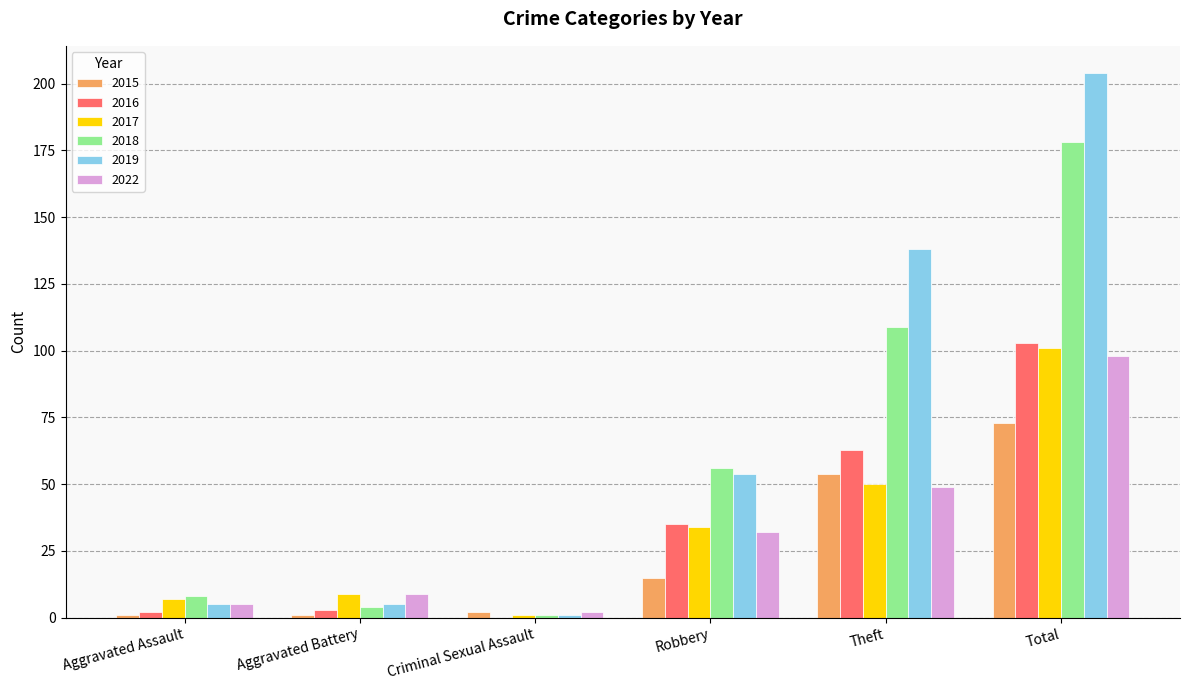

Is the value of 2015 at Theft greater than the value of 2016 at Criminal Sexual Assault?

Yes